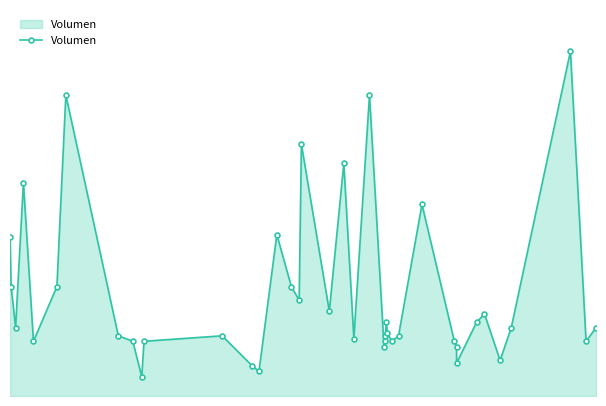

At which label does the data first exceed 250?

2021-01